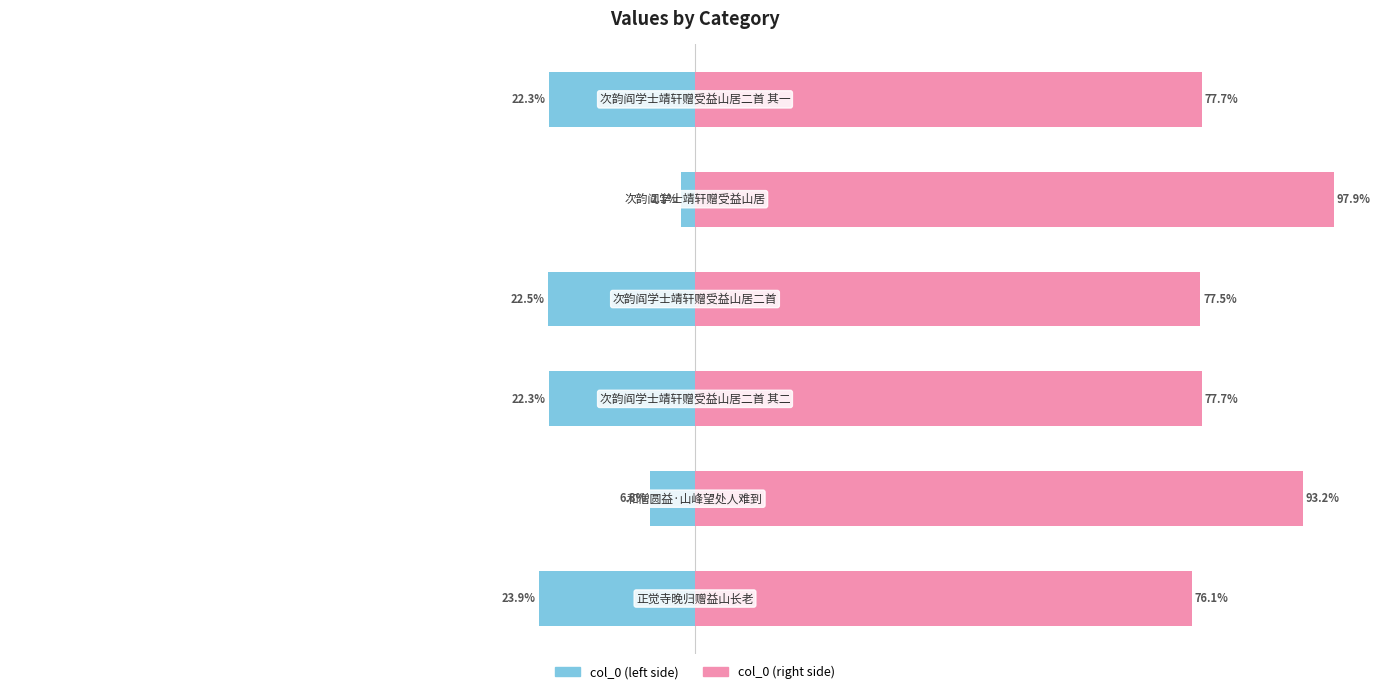

What are all the series names shown in the legend?

col_0 (left), col_0 (right)